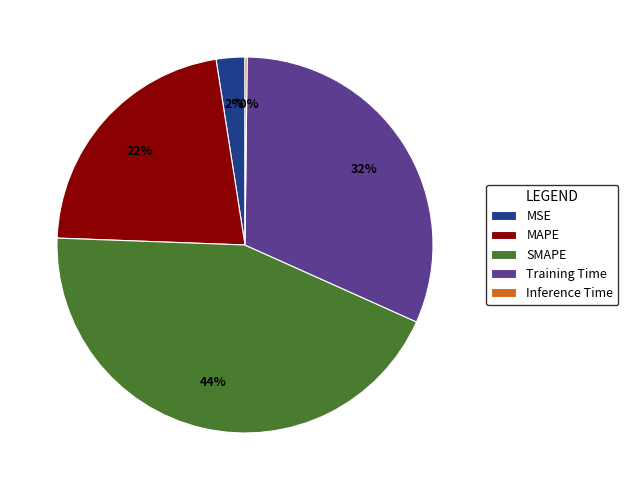

Which has a higher value, Training Time or MAPE?

Training Time